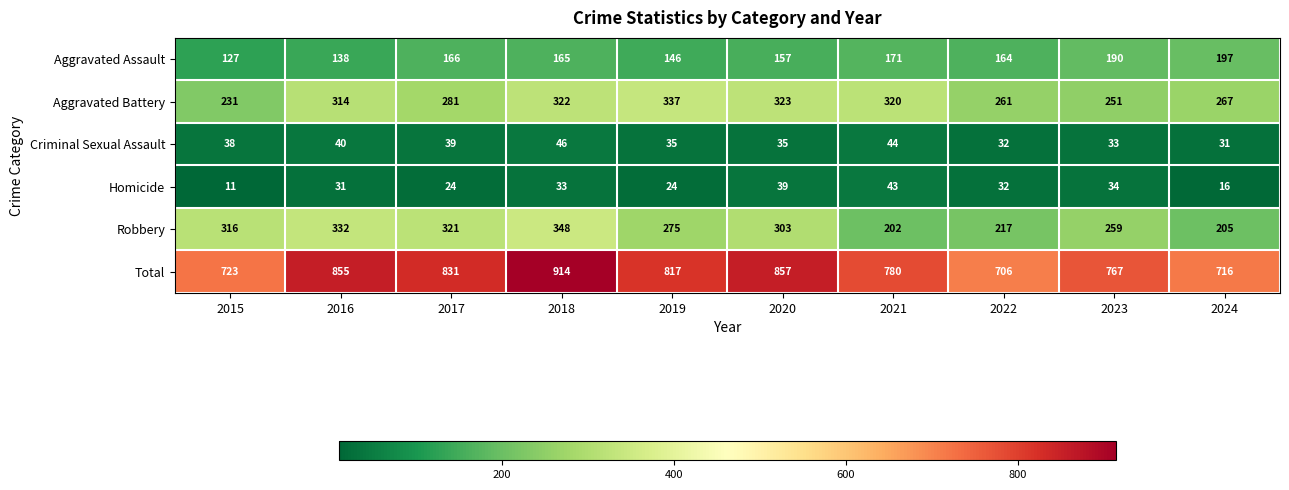

How many data points does each series have?

10